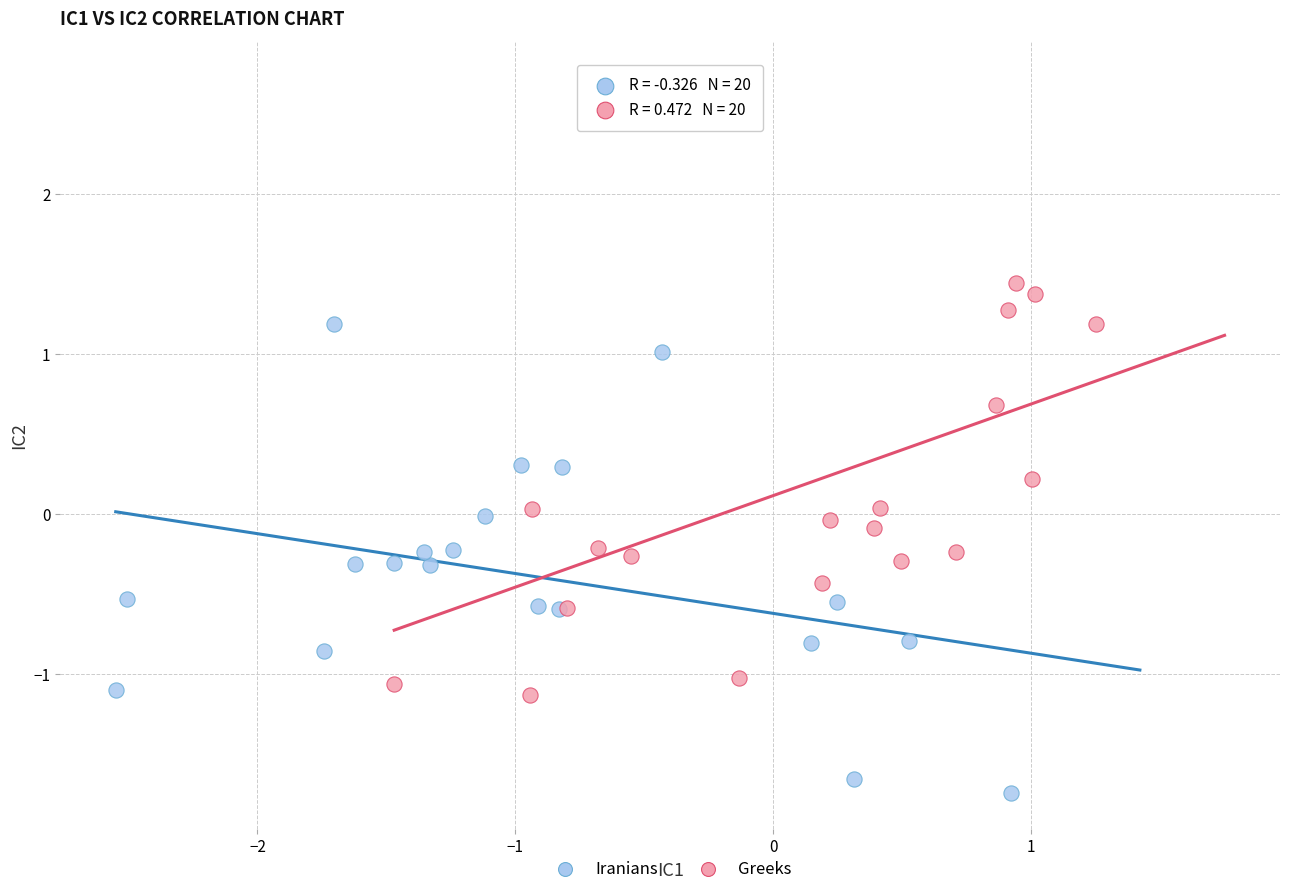

What are all the series names shown in the legend?

Iranians, Greeks